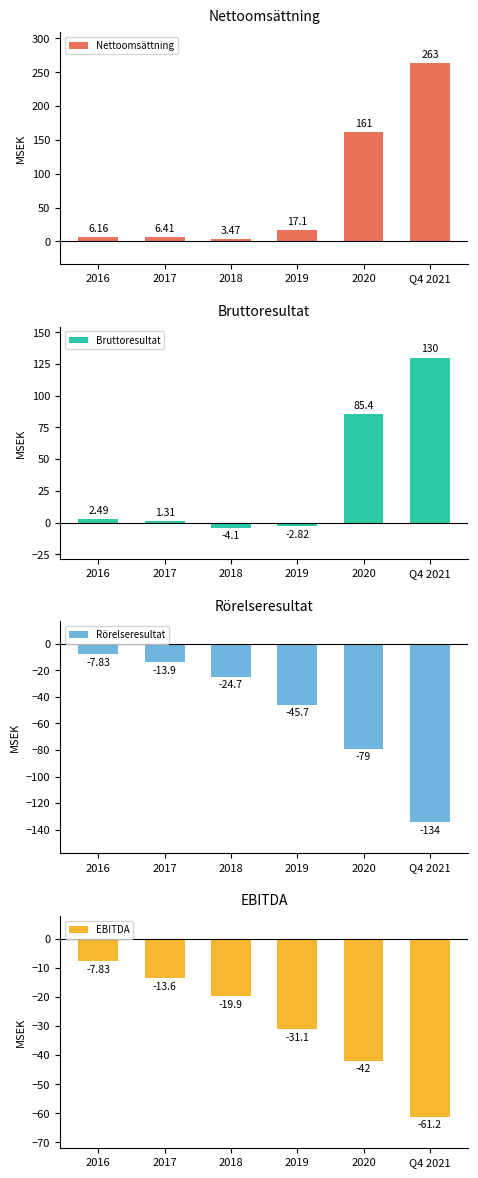

How many bars are there in total?

24